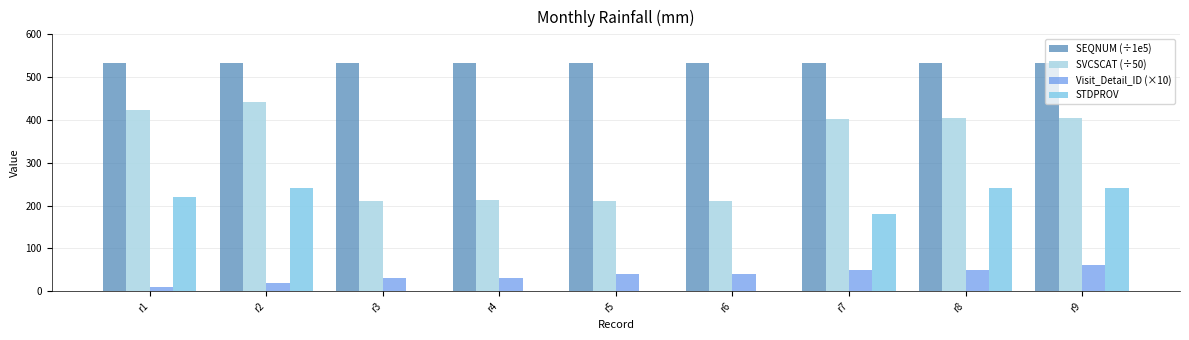

Rank the categories by Visit_Detail_ID (×10) value from highest to lowest.

r9, r7, r8, r5, r6, r3, r4, r2, r1